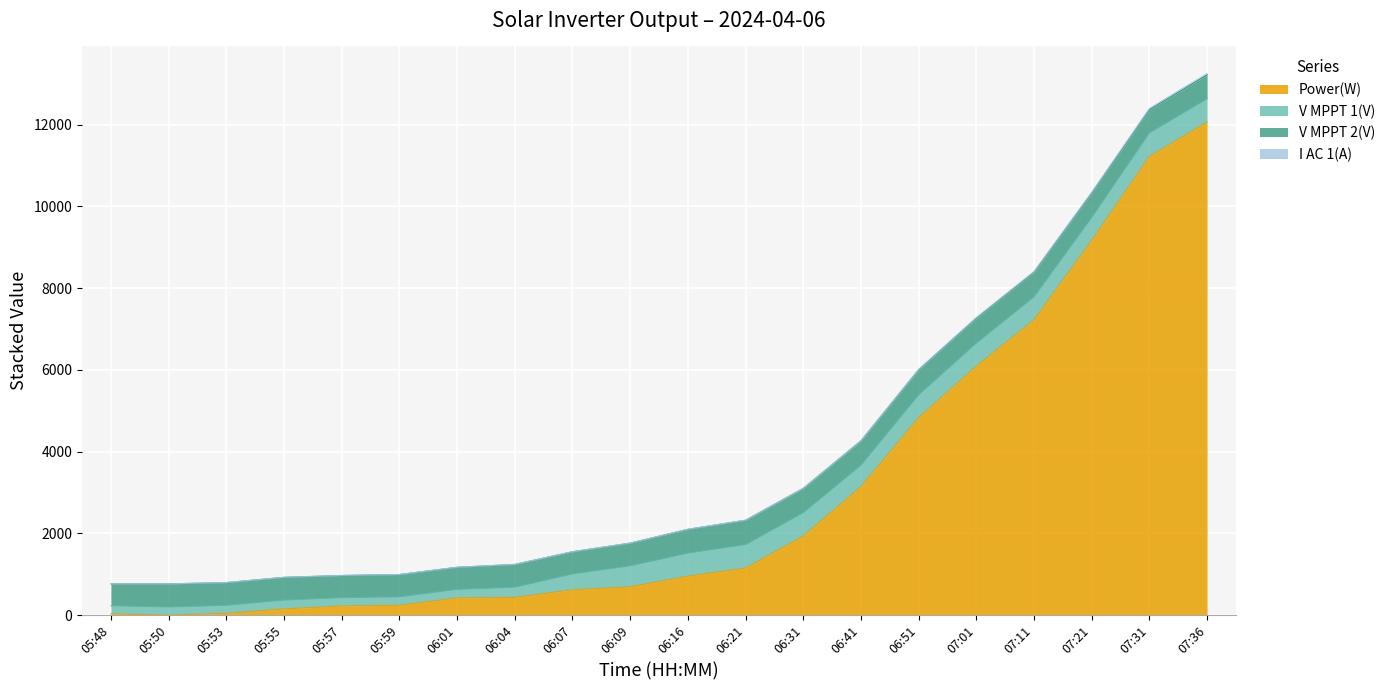

What is the highest value of the Power(W) series?

12061.0